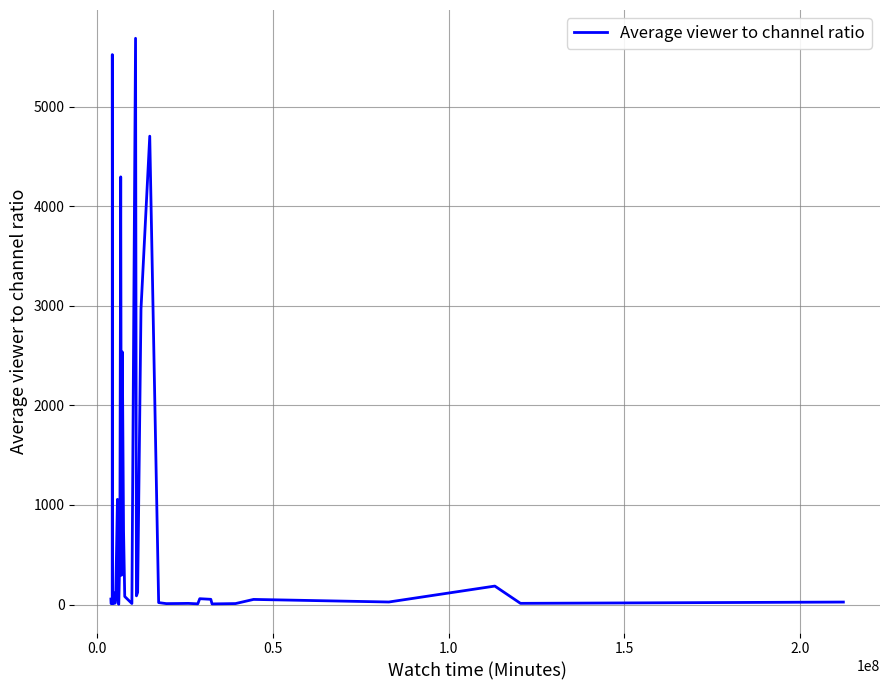

What is the greatest value displayed?

5687.8